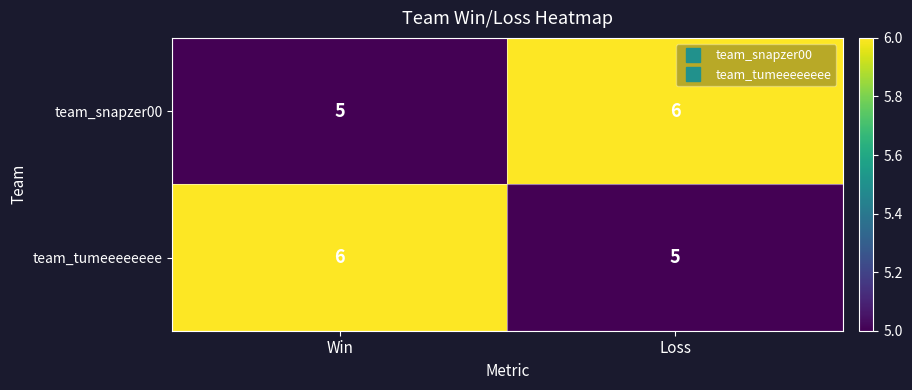

How many series are shown in this chart?

2